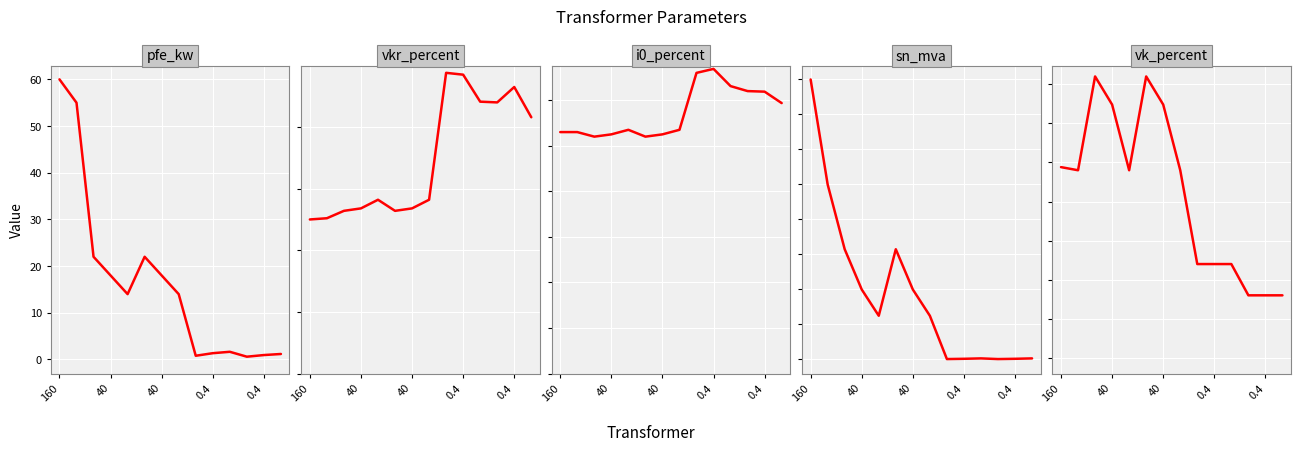

What is the total value across all series at 5?

103.4